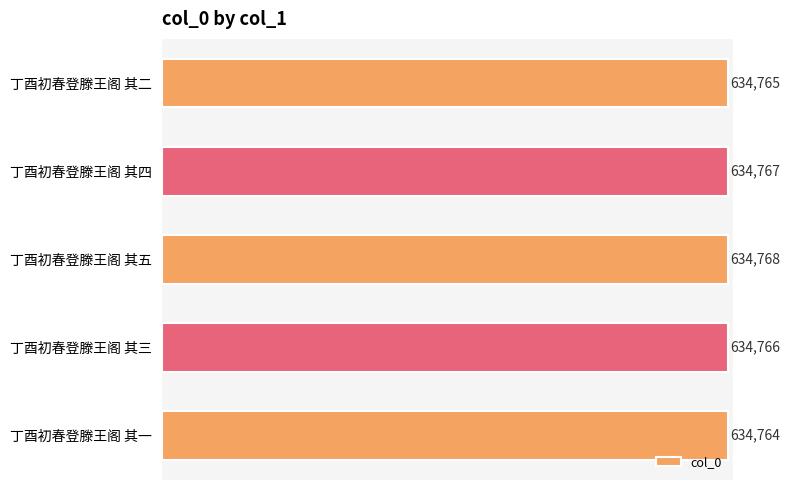

Rank the categories by value from lowest to highest.

丁酉初春登滕王阁 其一, 丁酉初春登滕王阁 其二, 丁酉初春登滕王阁 其三, 丁酉初春登滕王阁 其四, 丁酉初春登滕王阁 其五